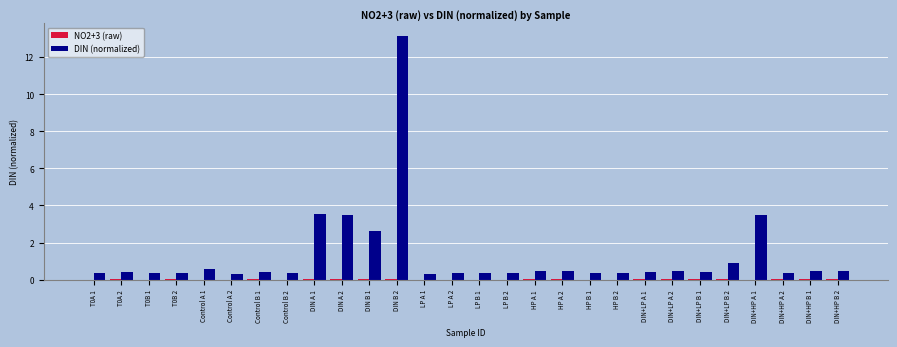

Read the DIN (normalized) value at DIN+LP A 1.

0.4